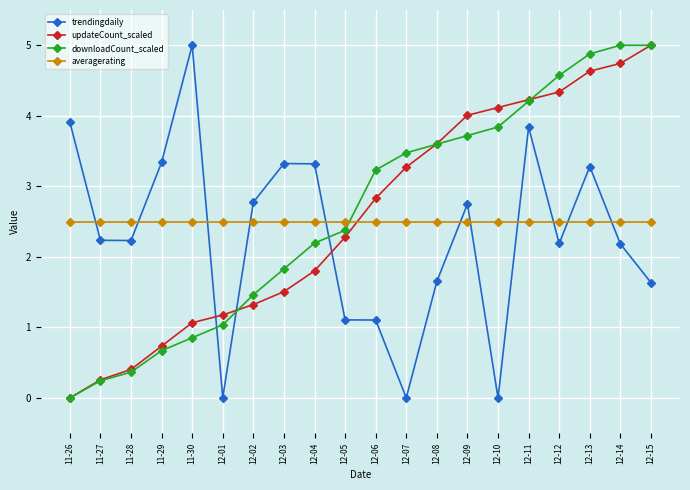

What is the total value across all series at 12-15?

14.1